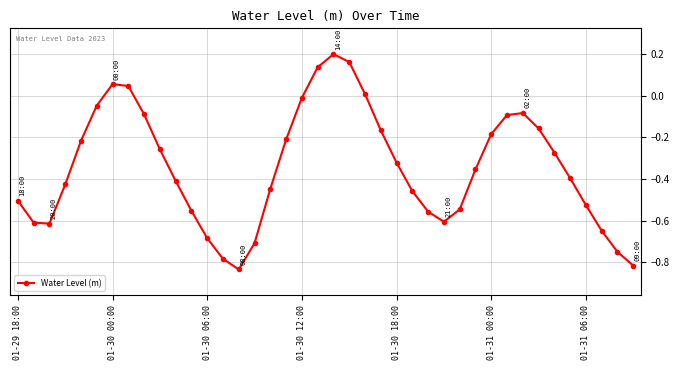

What is the sum of all values?

-13.8